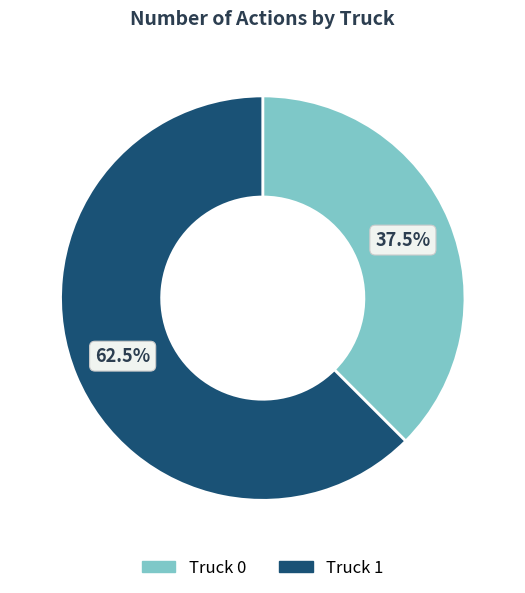

Is the sum of Truck 0 and Truck 1 greater than half?

Yes